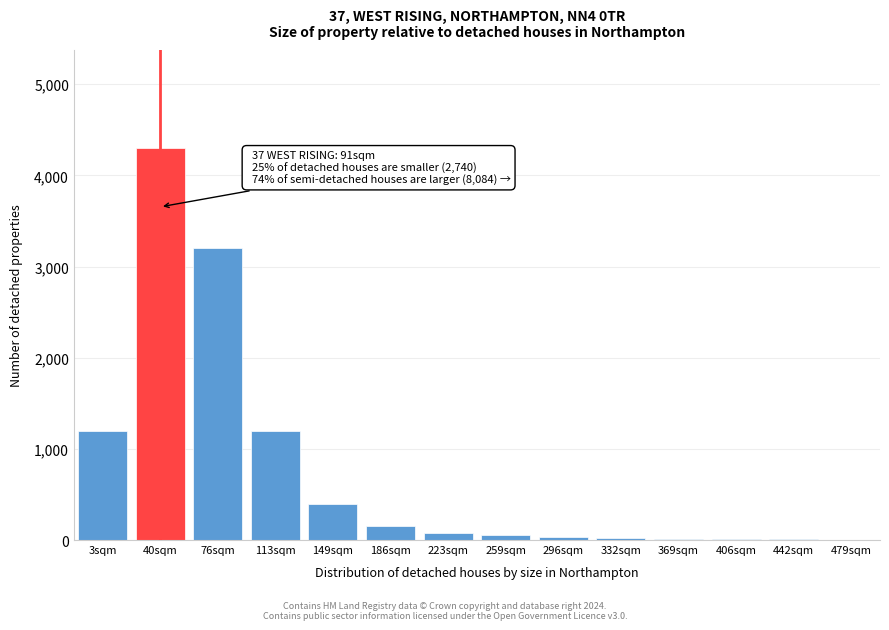

Is it true that the value at 149sqm is 400?

True